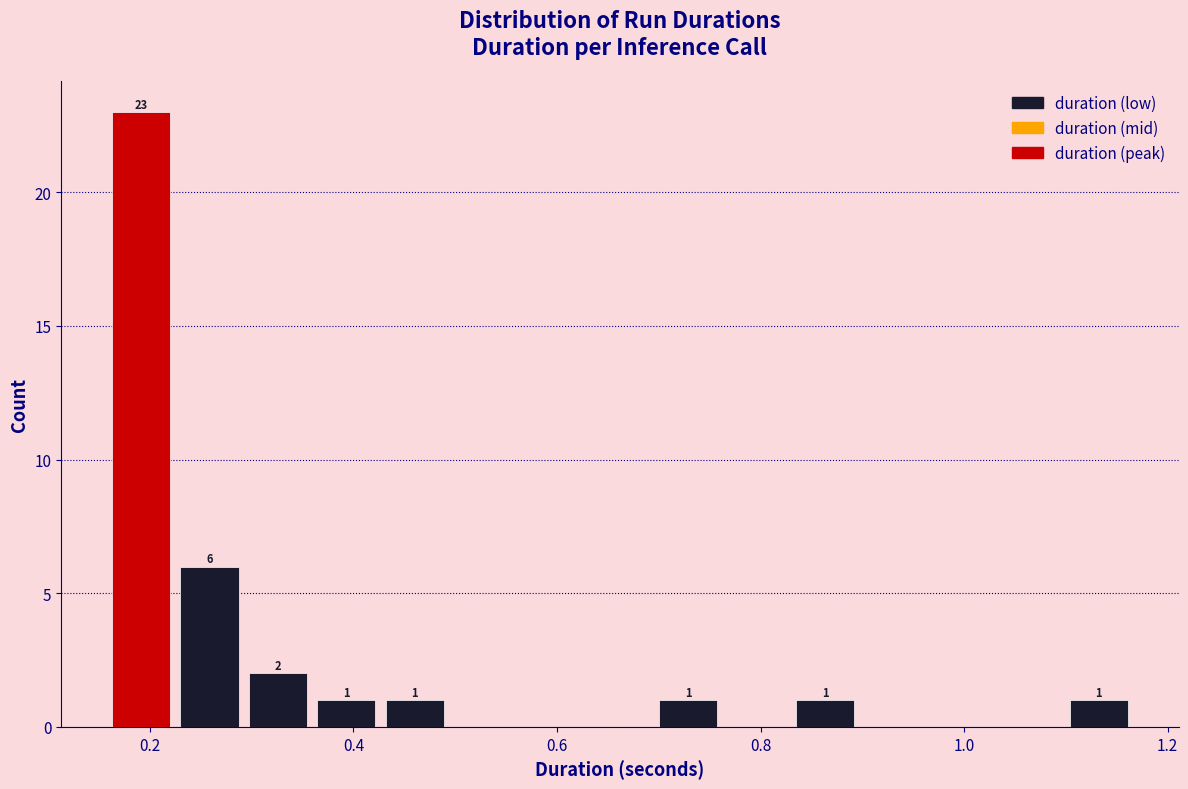

Around what value on the x-axis is the tallest bar? Give the approximate position of its centre, as read against the axis.

0.20